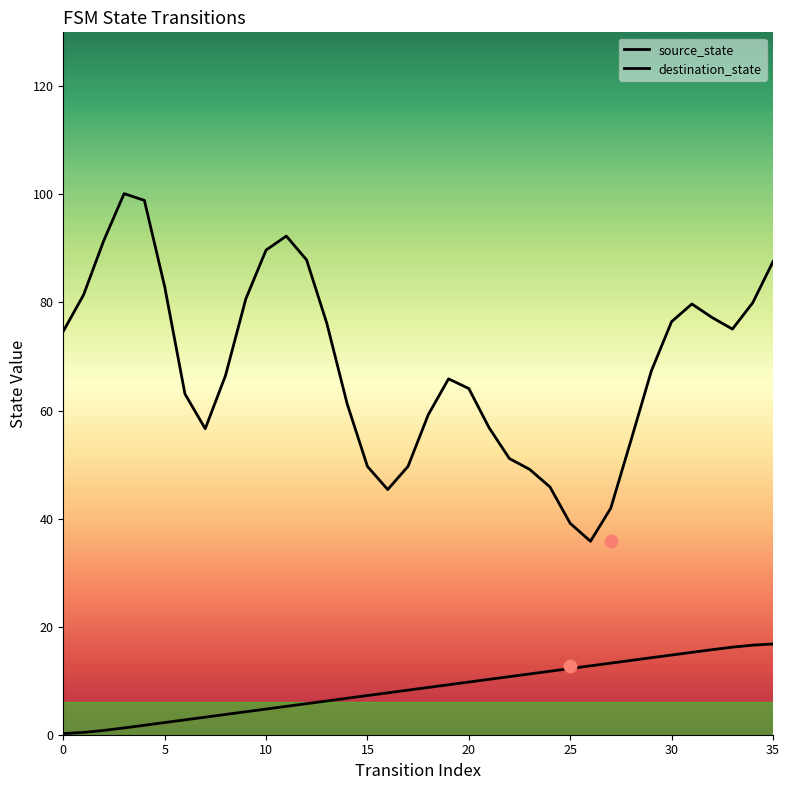

Which series reaches the minimum Y coordinate?

source_state